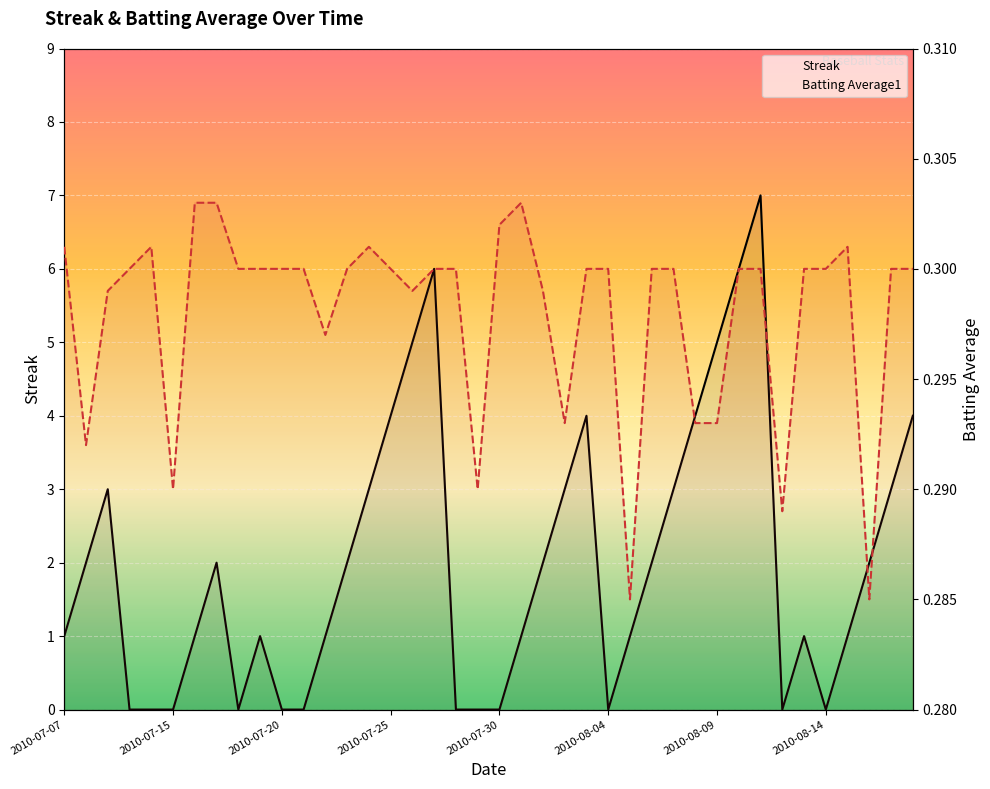

How many interior local peaks does the Streak series have?

7